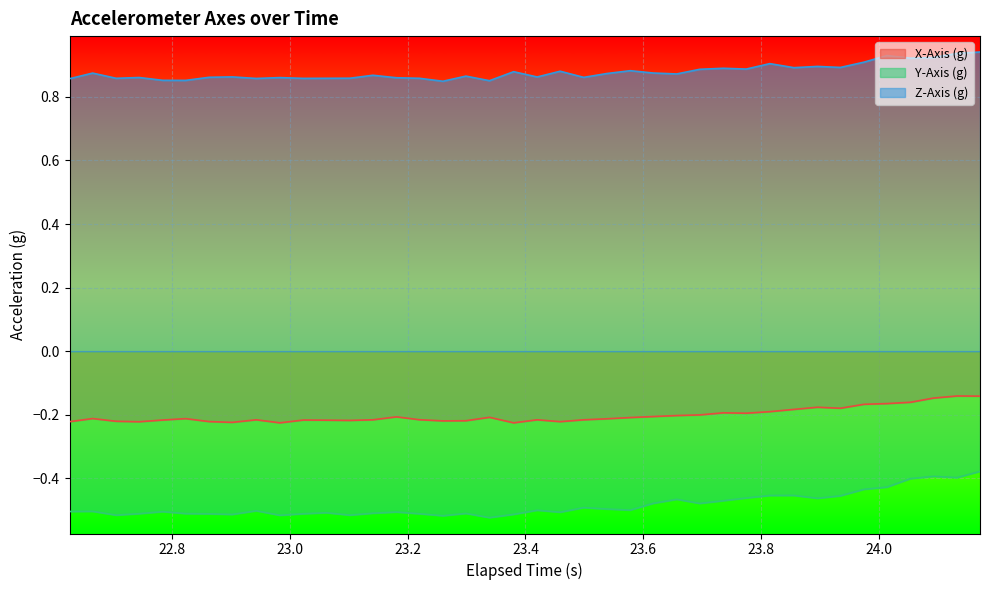

Which series has the largest total across all categories?

Z-Axis (g)